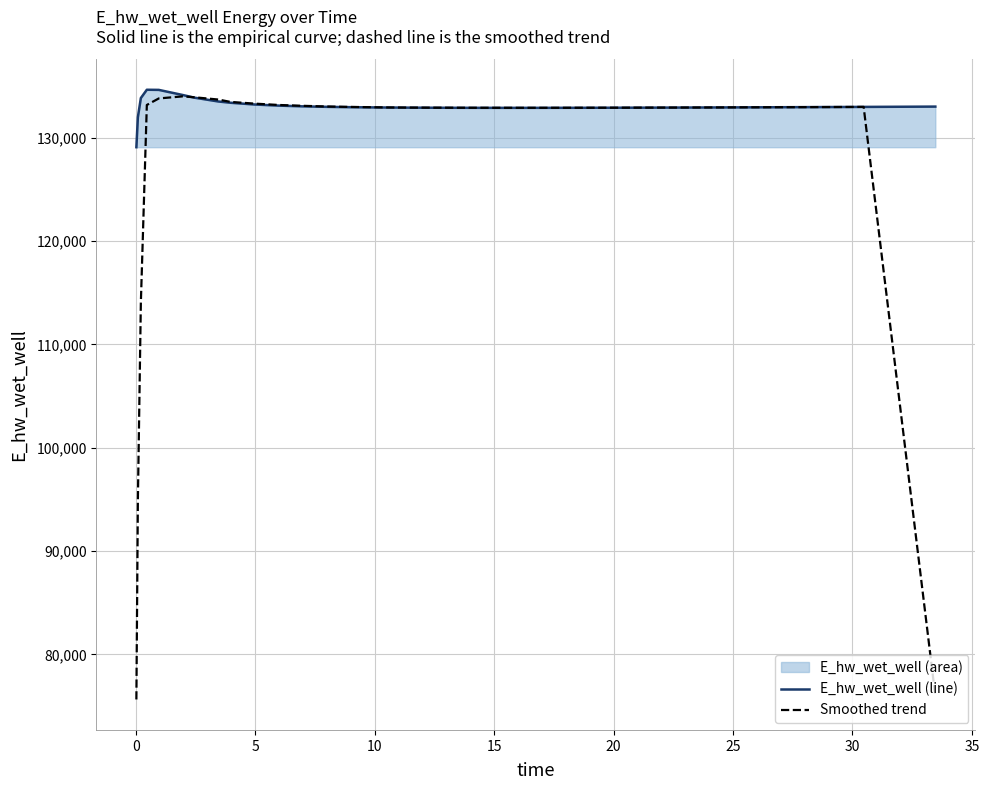

Which series has the largest total across all categories?

E_hw_wet_well (line)